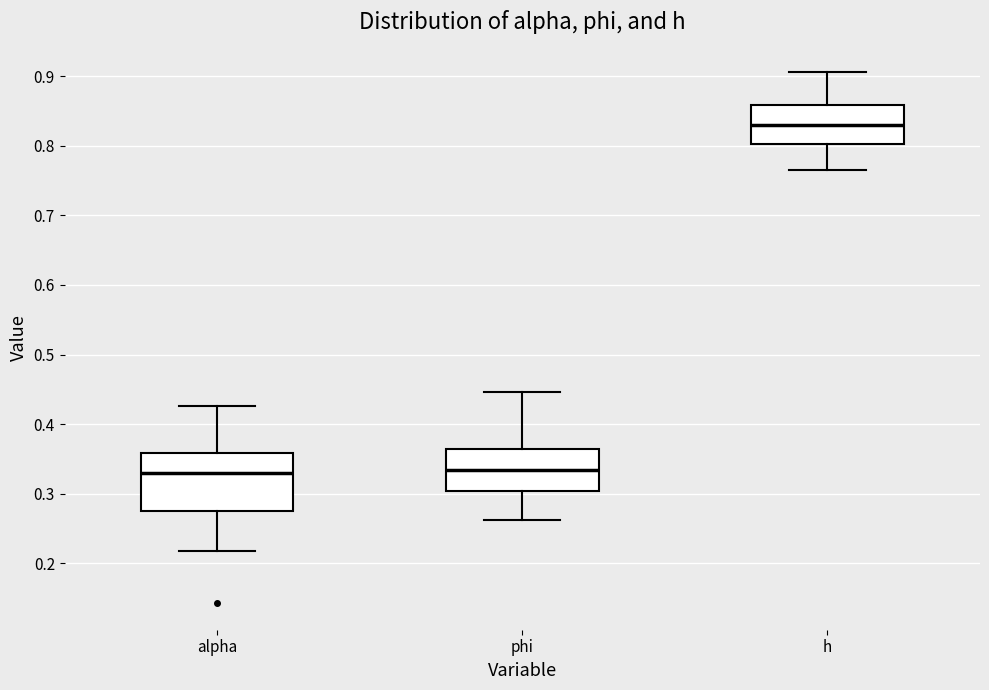

Where does the upper whisker of the box for alpha end on the y-axis? The values are not printed on the chart, so give them approximately, as read against the axis.

0.43